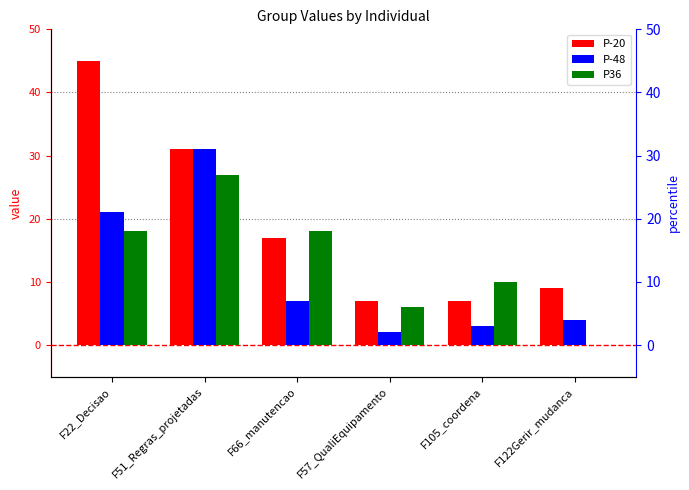

What is the difference between the highest and lowest values at F66_manutencao?

11